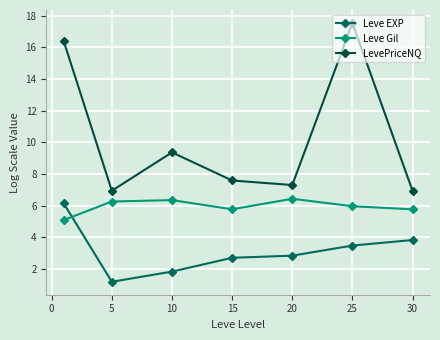

At how many categories does at least one series exceed 9?

3